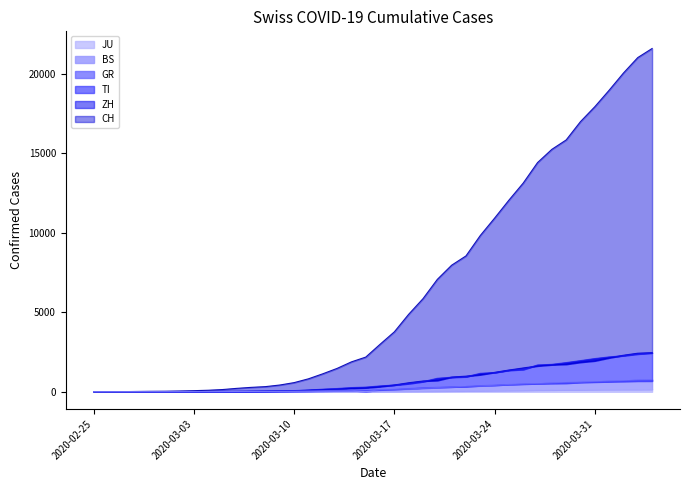

Reading left to right, extract all data points from this chart.

CH: 0	4	8	20	30	36	50	70	97	141	216	278	325	426	577	817	1132	1472	1883	2183	2989	3774	4879	5861	7075	7967	8551	9835	10930	12061	13138	14426	15259	15851	17005	17942	18979	20062	21035	21605
ZH: 0	0	2	2	6	7	10	13	15	23	29	34	40	49	62	101	140	163	218	250	326	429	568	679	711	925	984	1073	1221	1368	1500	1627	1701	1733	1859	1947	2136	2300	2428	2461
TI: 0	1	1	1	2	2	4	8	13	25	28	41	49	61	75	108	163	206	265	293	368	426	511	638	849	916	945	1162	1209	1354	1401	1688	1727	1837	1962	2091	2195	2271	2377	2442
GR: 0	2	2	6	6	6	9	10	13	15	16	18	19	28	32	44	53	65	73	93	118	152	204	252	283	311	327	386	419	458	487	513	527	542	591	617	635	655	678	680
BS: 0	0	1	1	1	1	1	3	3	8	15	21	24	28	33	49	73	92	100	0	143	164	181	220	270	297	356	374	410	462	501	530	569	605	617	653	687	714	754	767
JU: 0	0	1	1	1	1	1	2	2	4	4	5	5	7	7	7	12	17	18	19	25	29	32	36	44	54	61	69	82	92	100	114	119	127	128	140	145	149	149	154